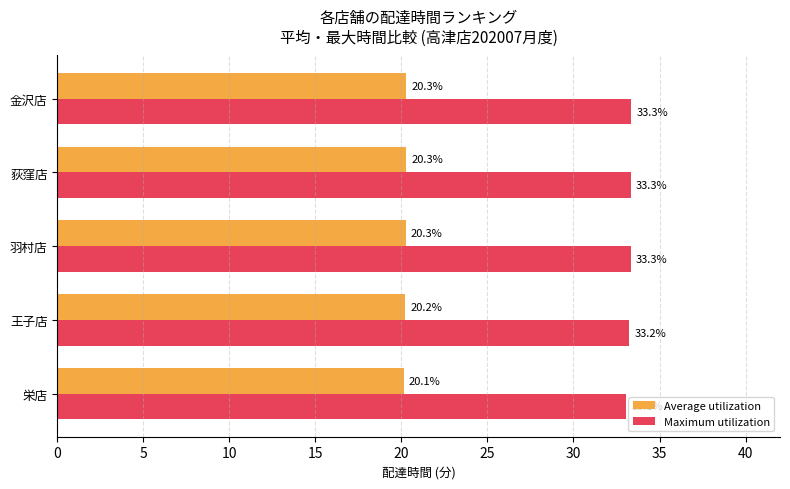

Count the number of categories in the chart.

5